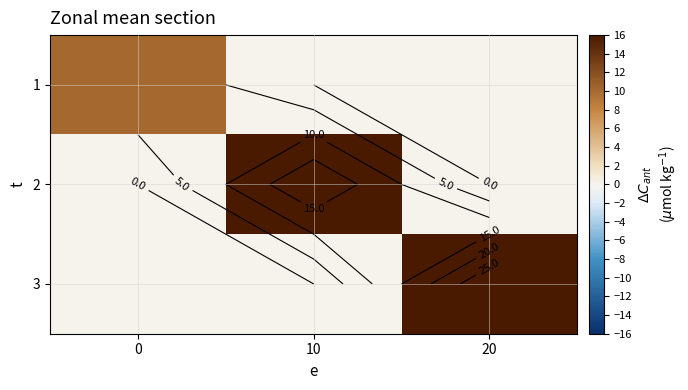

Reading left to right, what are all the values shown in this chart?

row_0: 0=10	10=0	20=0
row_1: 0=0	10=20	20=0
row_2: 0=0	10=0	20=30